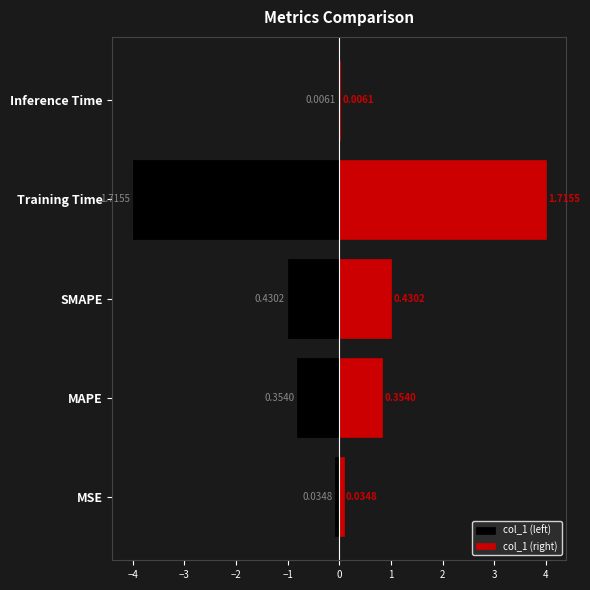

Are the bars grouped side by side (vs. stacked)?

Yes